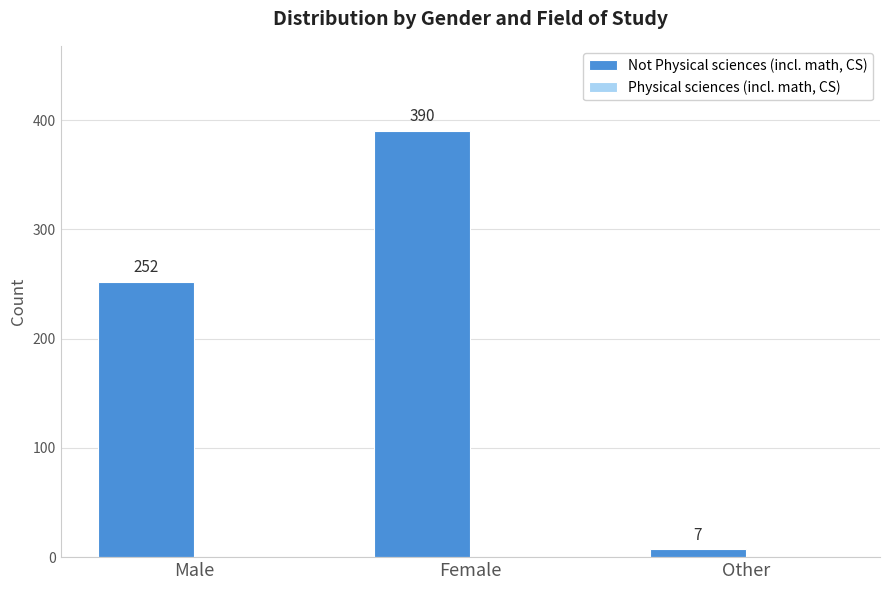

At which label is the value closest to 198?

Male